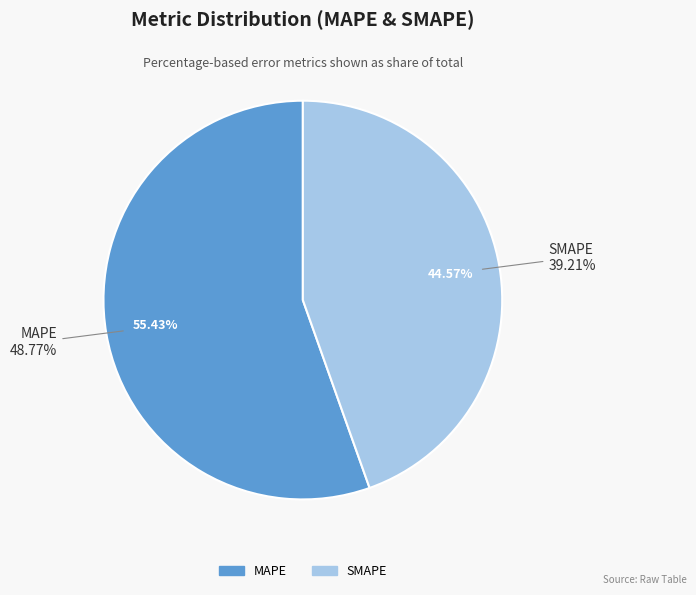

Which slice is the largest?

MAPE